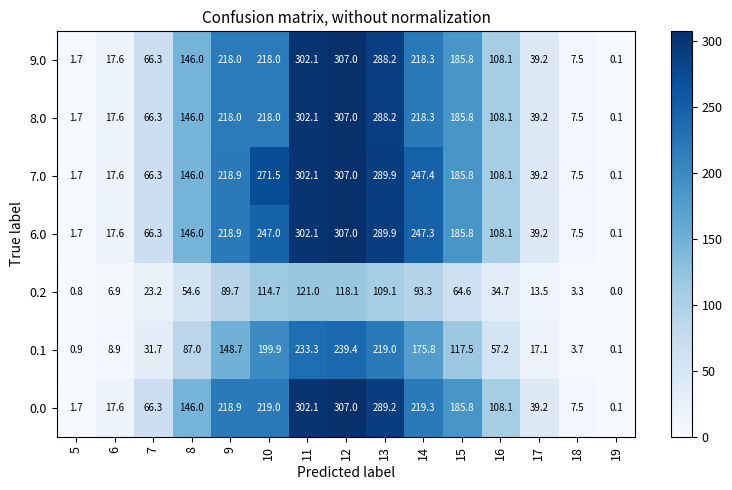

At how many categories does at least one series exceed 115?

8